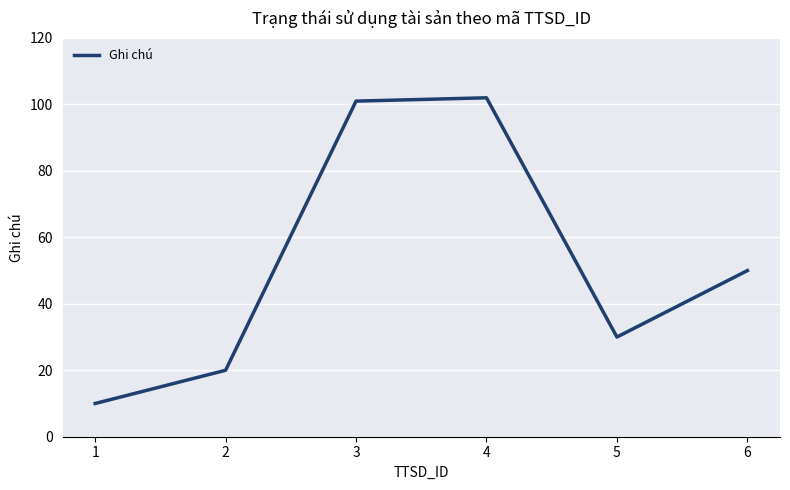

How many interior local valleys (lower than both neighbors) does the data have?

1